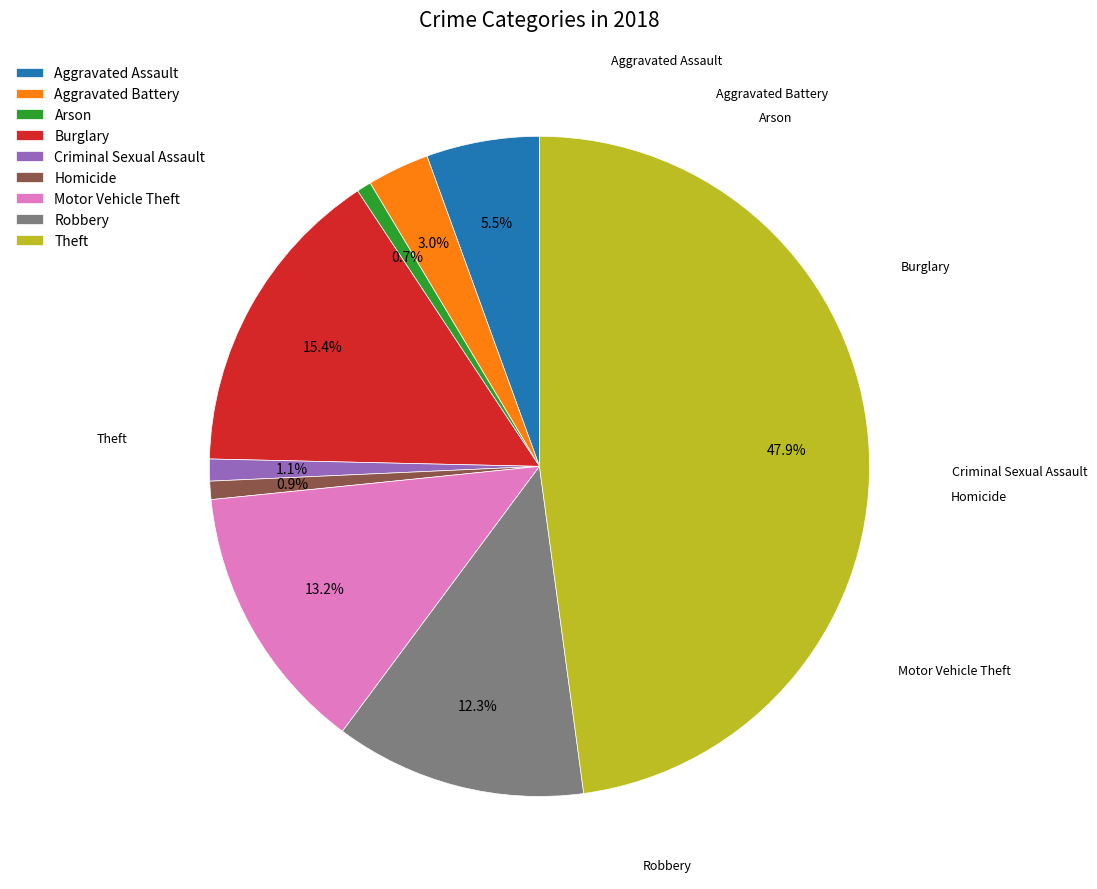

What is the ratio of the value at Motor Vehicle Theft to the value at Robbery?

1.1